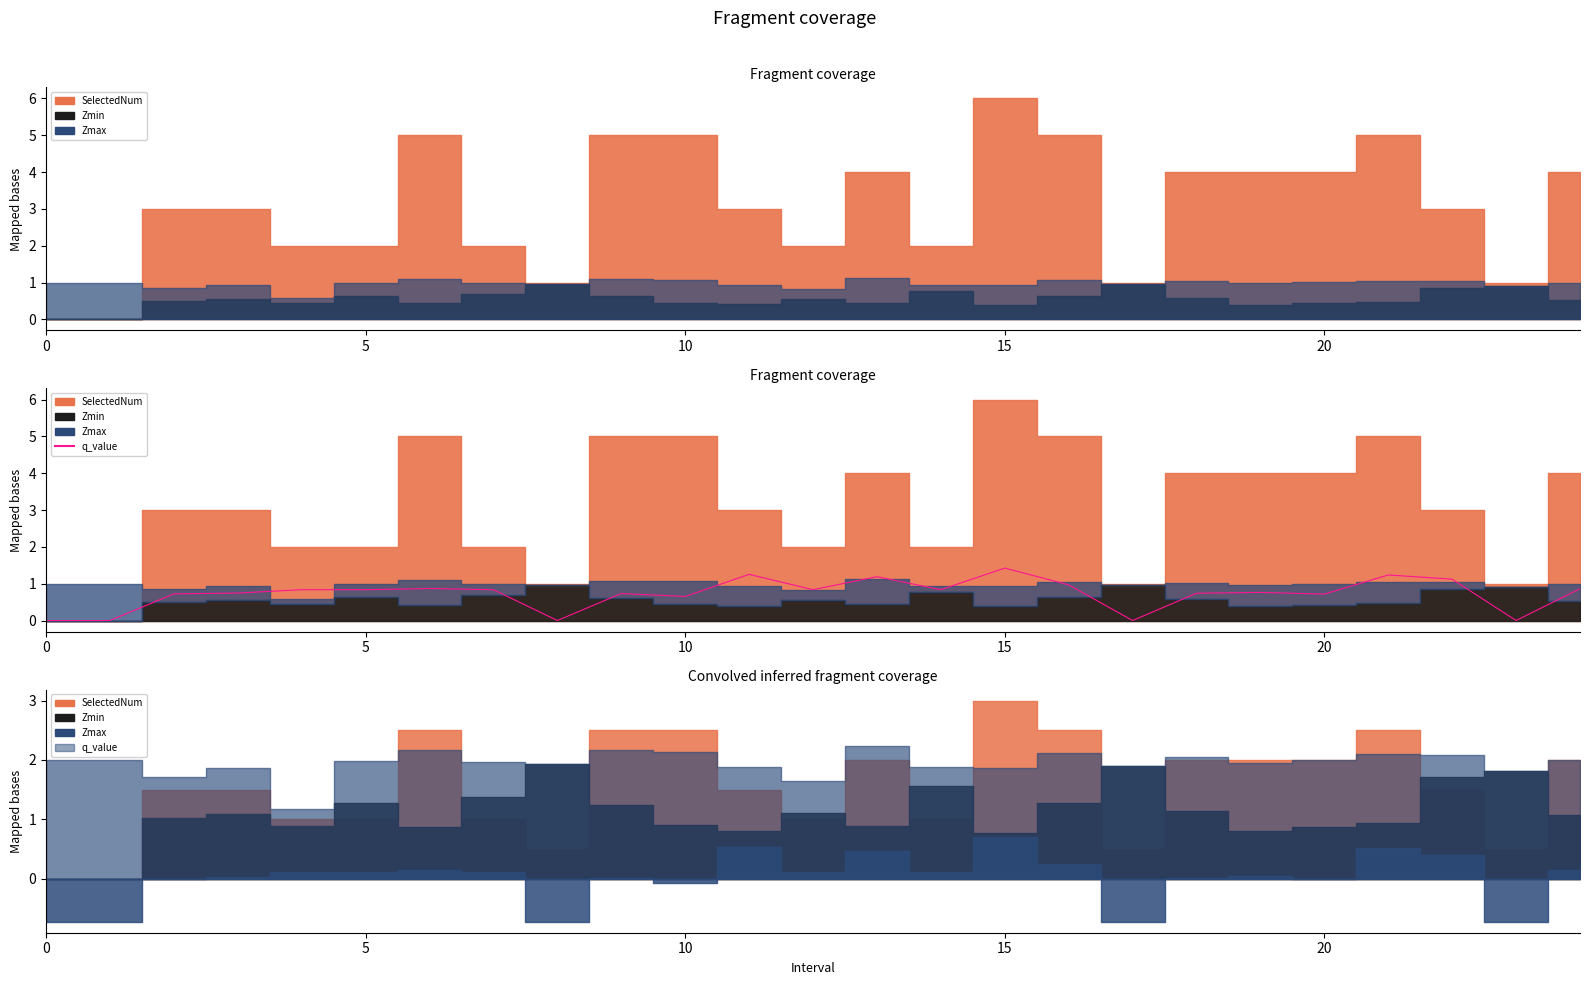

What is the change in value from 11 to 16?

-0.3